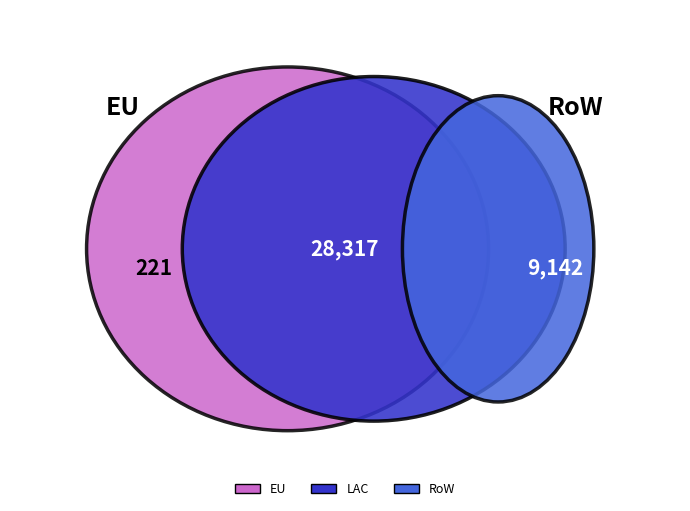

Is RoW the majority of the pie?

No